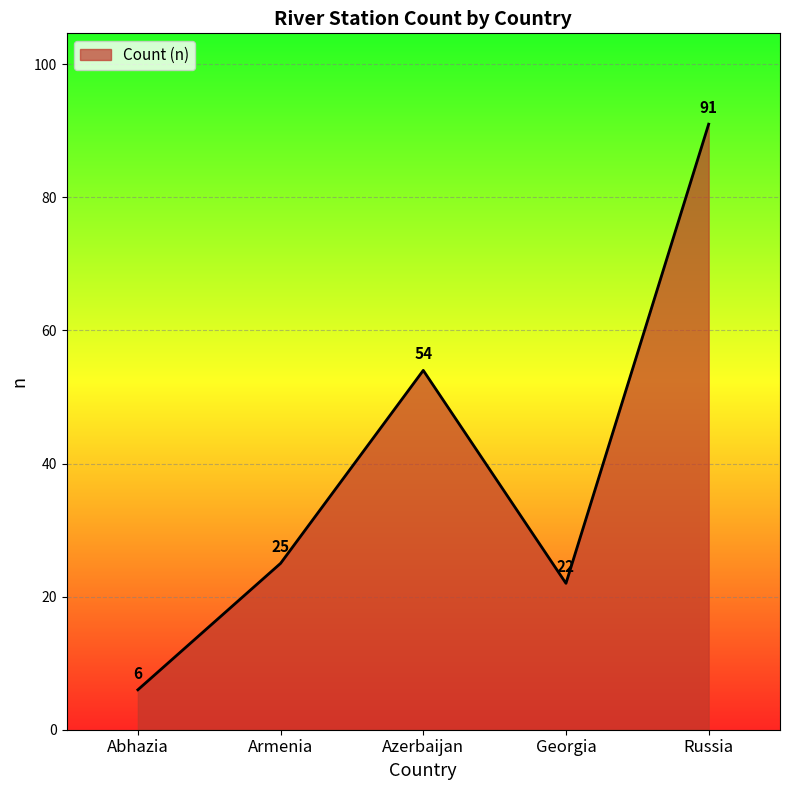

What is the minimum value shown in the chart?

6